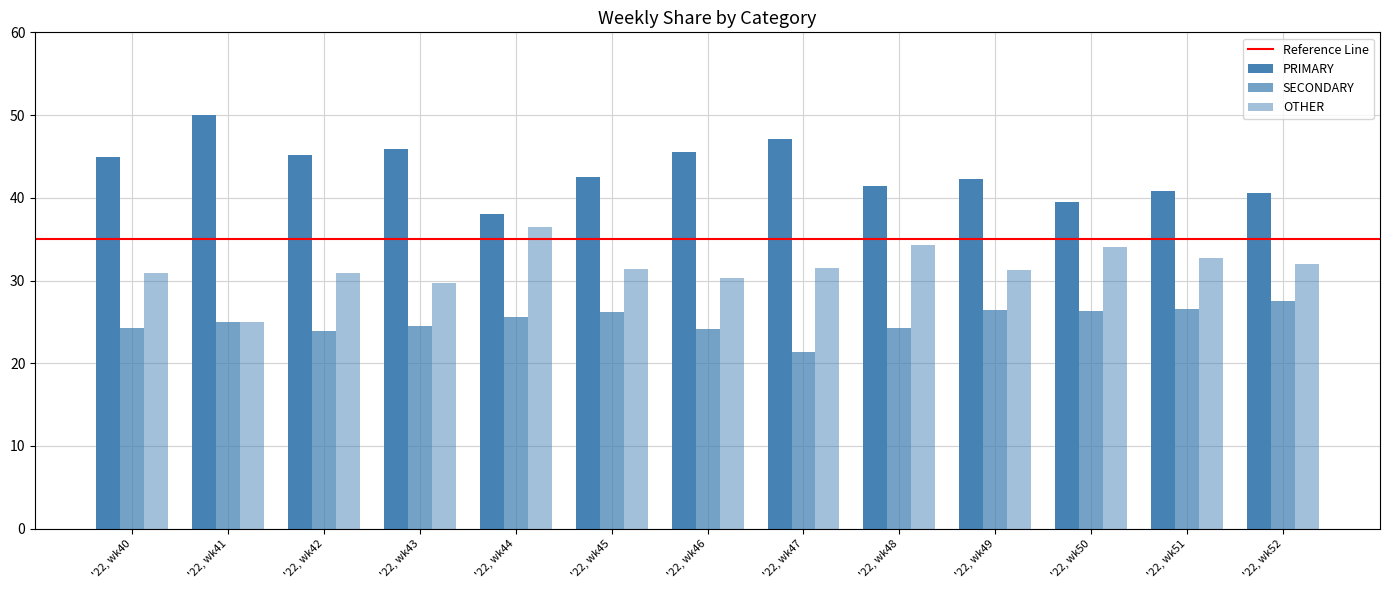

Are the bars horizontal?

No